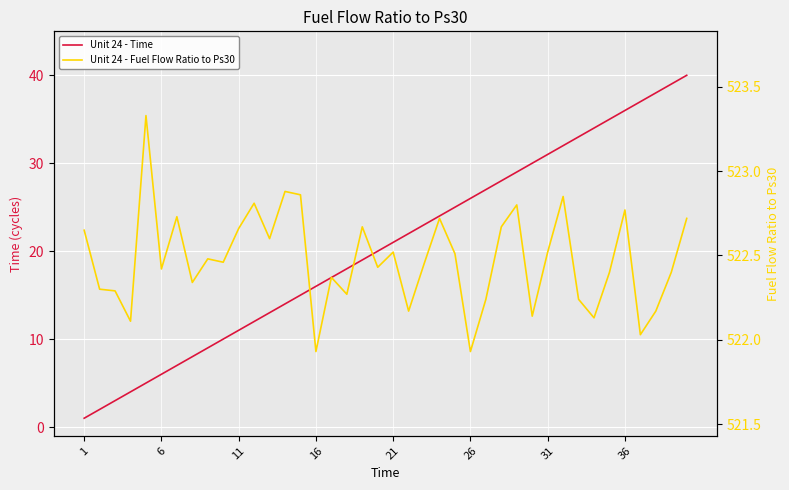

What is the spread (max minus min) of values at 26?

516.4